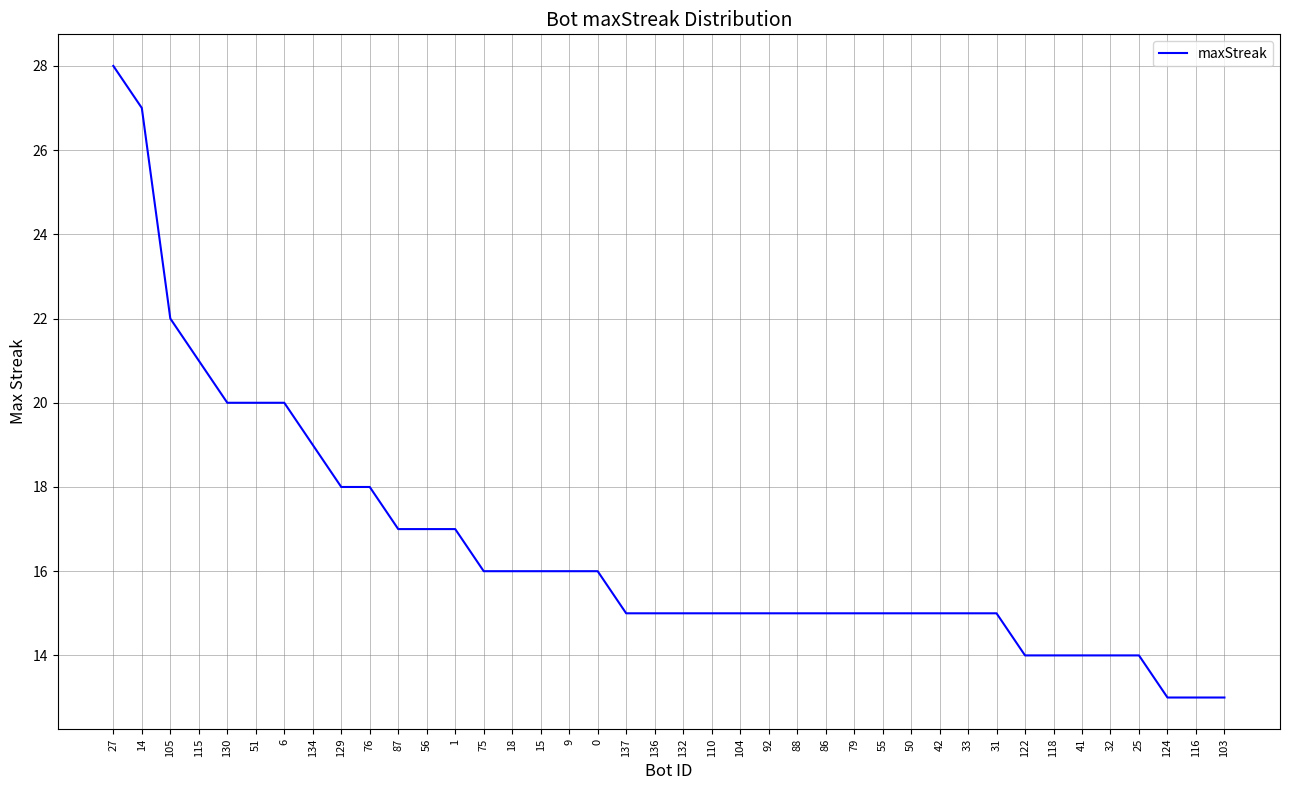

Where does the data first go above 15?

27